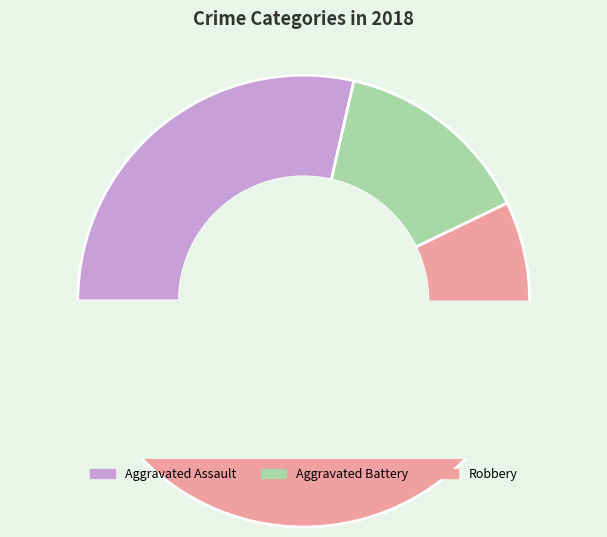

Between Aggravated Battery and Aggravated Assault, which is larger?

Aggravated Assault